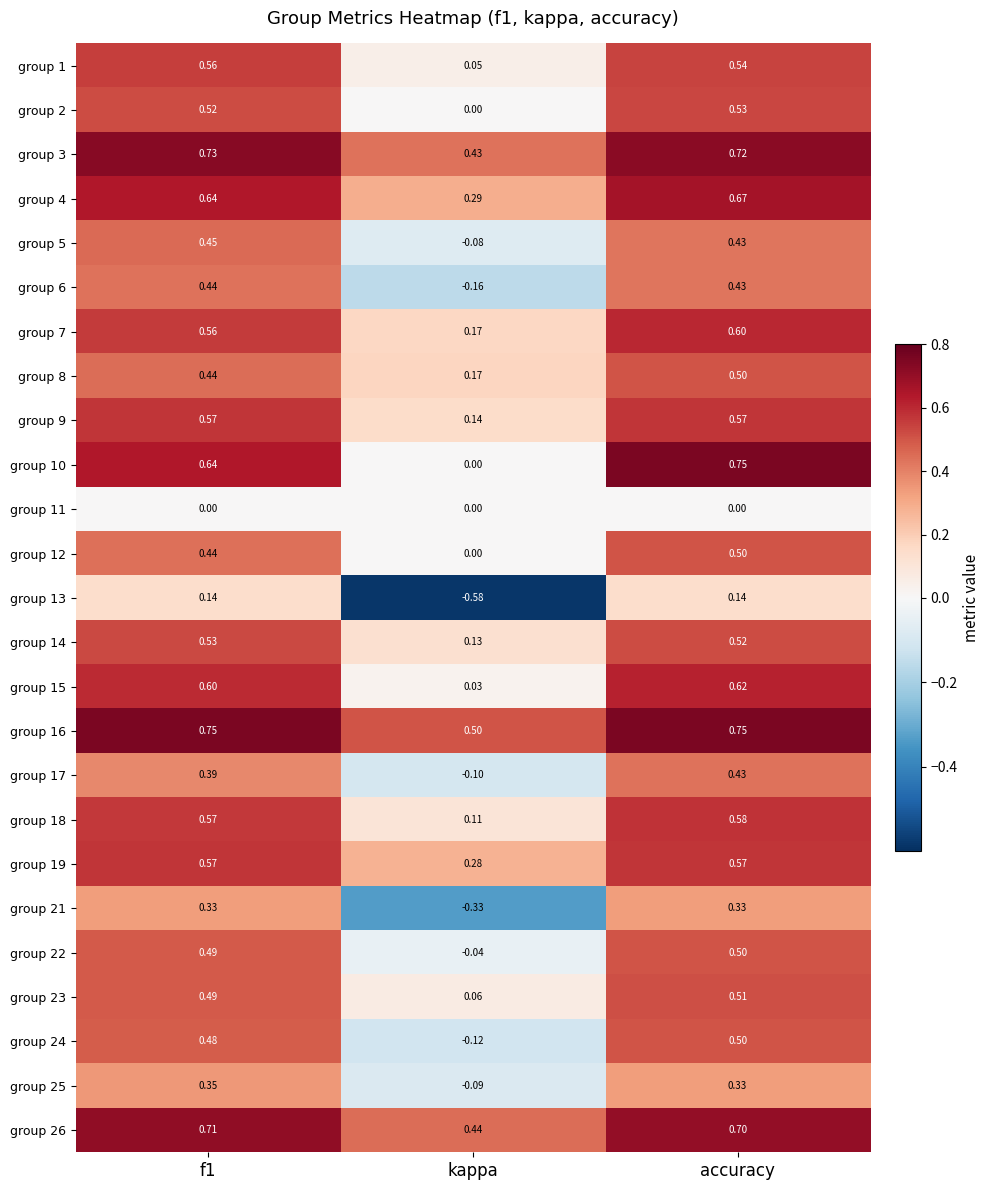

At which label is group 25 closest to 0?

kappa